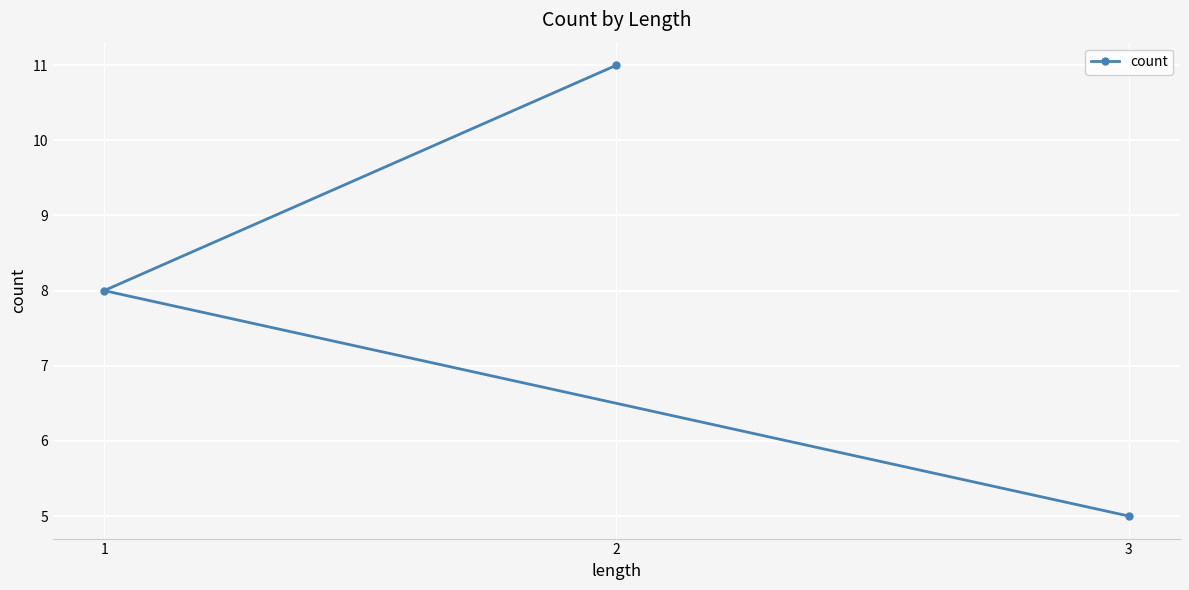

What is the value of the 3rd point from the left?

5